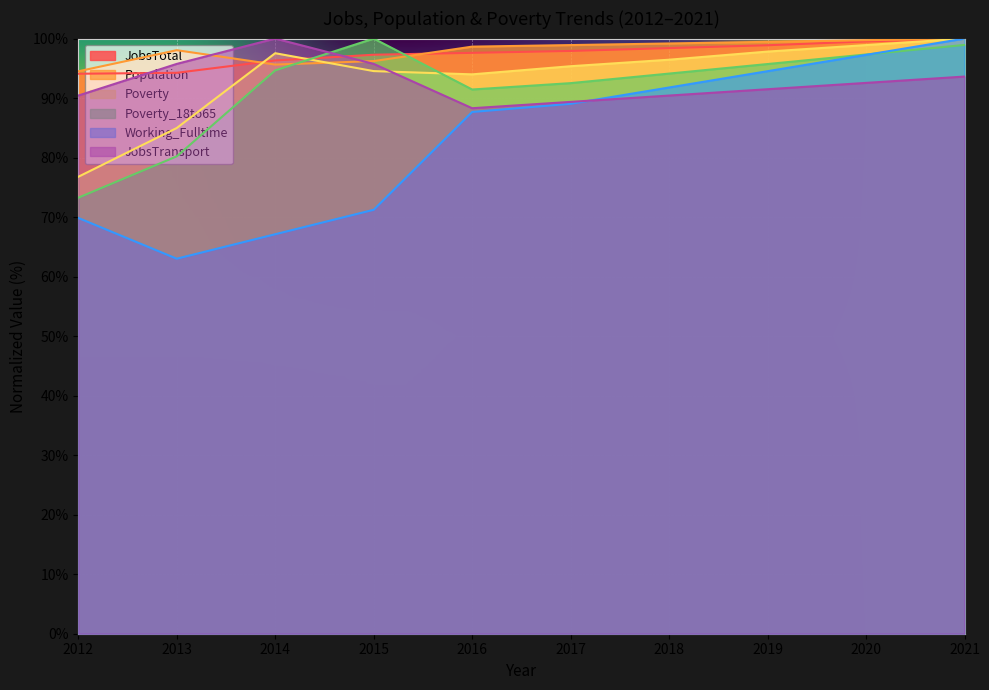

Reading left to right, transcribe all the data shown in this chart.

JobsTotal: 2012=94.1	2013=94.2	2014=96.3	2015=97.3	2016=97.6	2017=97.9	2018=98.4	2019=98.9	2020=99.5	2021=100.0
Population: 2012=94.5	2013=98.0	2014=95.6	2015=96.2	2016=98.6	2017=98.9	2018=99.2	2019=99.5	2020=99.7	2021=100.0
Poverty: 2012=76.8	2013=85.0	2014=97.5	2015=94.5	2016=94.0	2017=95.4	2018=96.4	2019=97.8	2020=98.9	2021=100.0
Poverty_18to65: 2012=73.3	2013=80.2	2014=94.7	2015=100.0	2016=91.4	2017=92.5	2018=94.1	2019=95.7	2020=97.3	2021=98.9
Working_Fulltime: 2012=69.9	2013=63.0	2014=67.1	2015=71.2	2016=87.7	2017=89.0	2018=91.8	2019=94.5	2020=97.3	2021=100.0
JobsTransport: 2012=90.4	2013=95.7	2014=100.0	2015=95.7	2016=88.3	2017=89.4	2018=90.4	2019=91.5	2020=92.6	2021=93.6